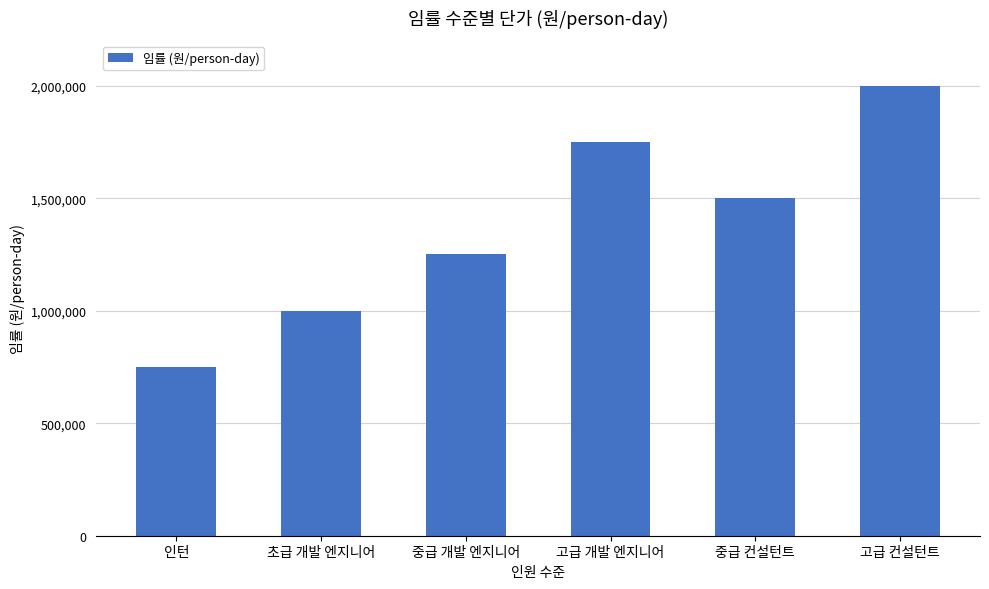

Reading right to left, extract all data points from this chart.

2000000	1500000	1750000	1250000	1000000	750000